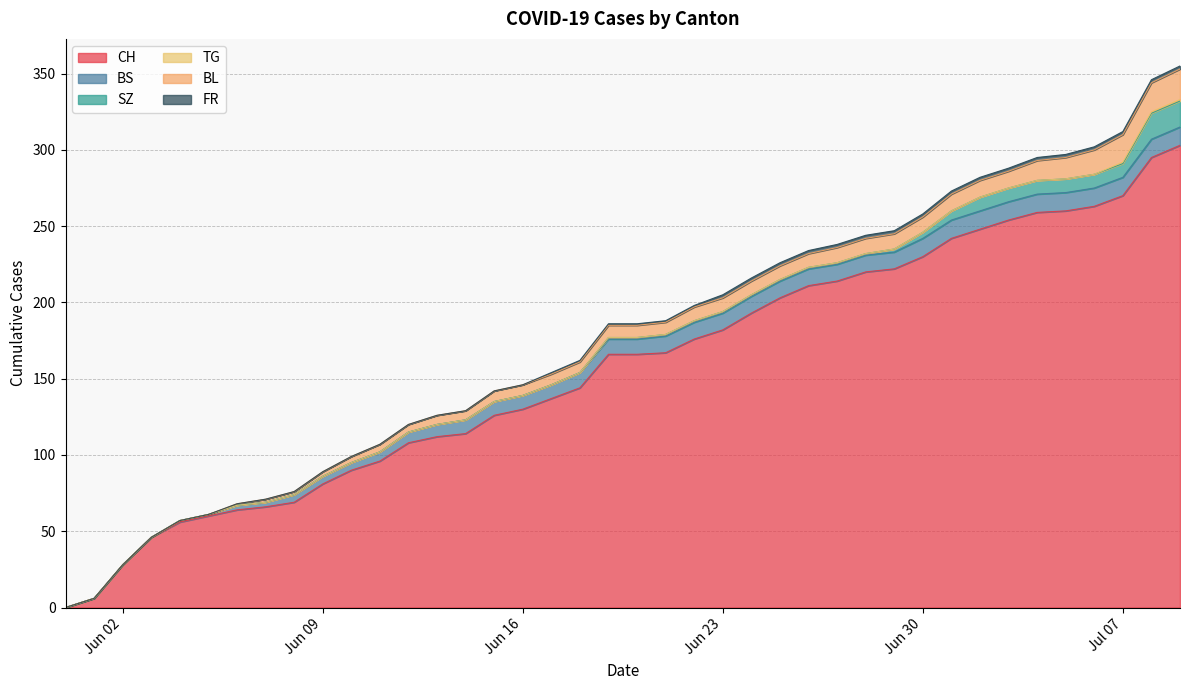

How many lines are shown in the chart?

6